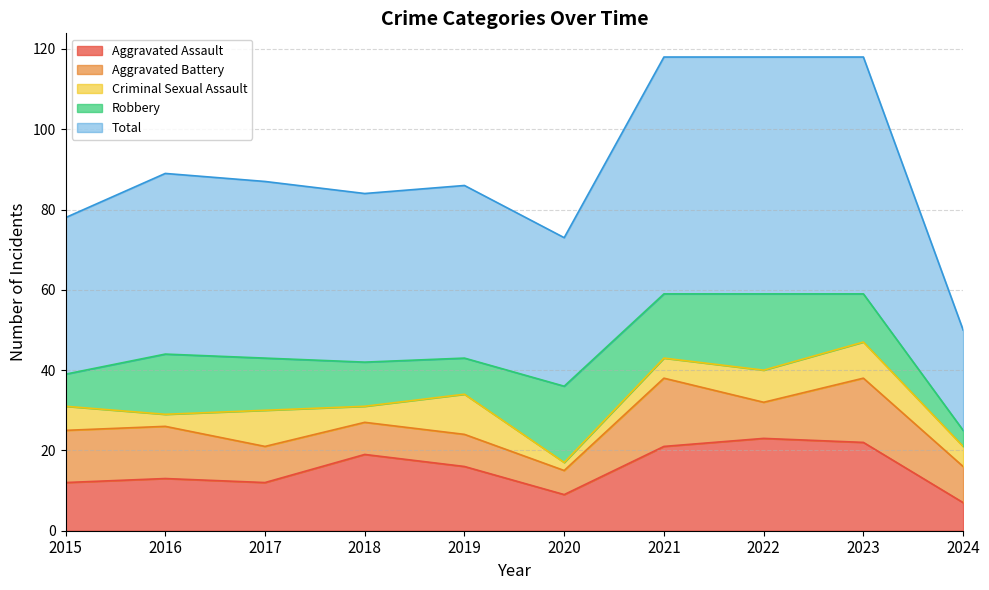

What is the highest value of the Total series?

59